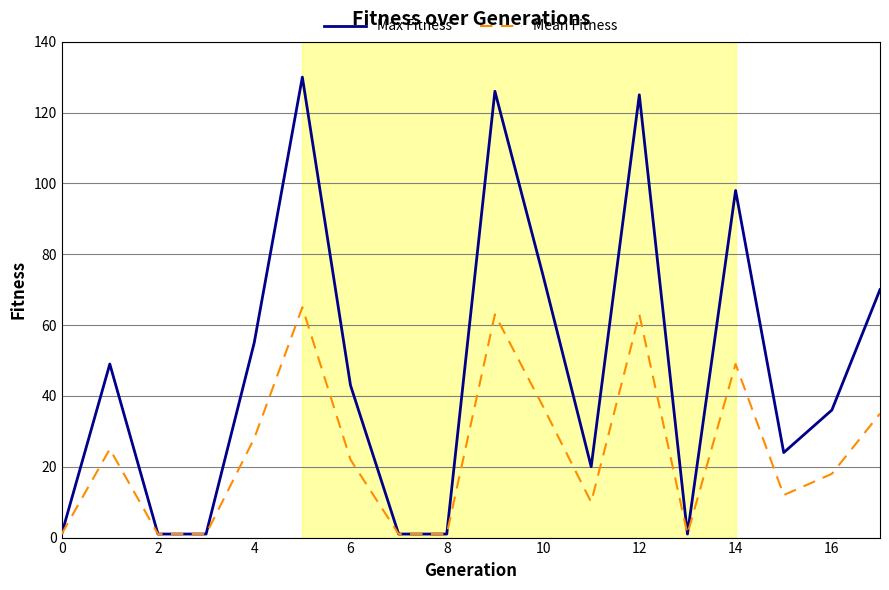

Which series has the largest total across all categories?

Max Fitness